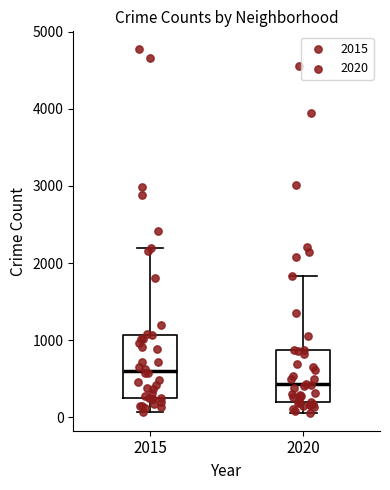

Where does the upper whisker of the box at x = 2015 end on the y-axis? The values are not printed on the chart, so give them approximately, as read against the axis.

2200